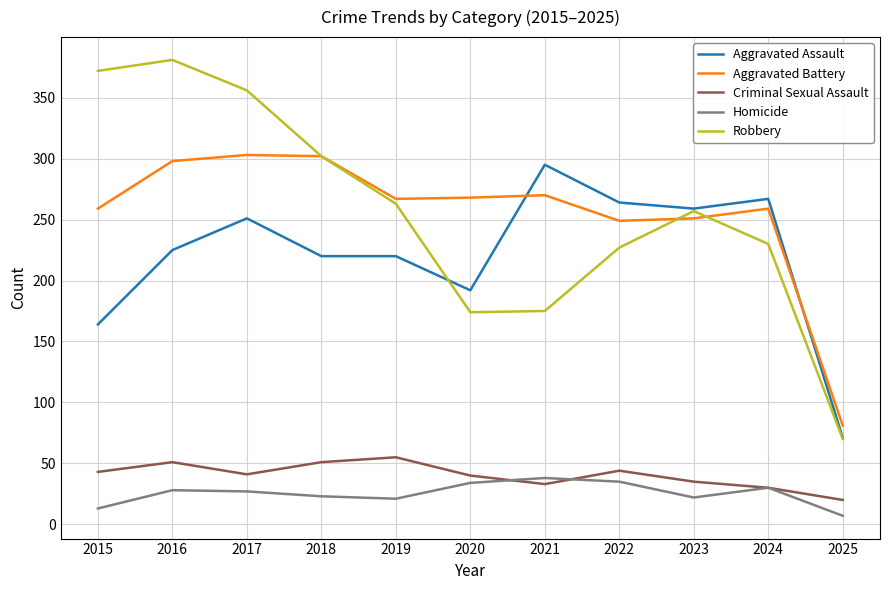

True or false: Robbery has a value of 175 at 2021.

True